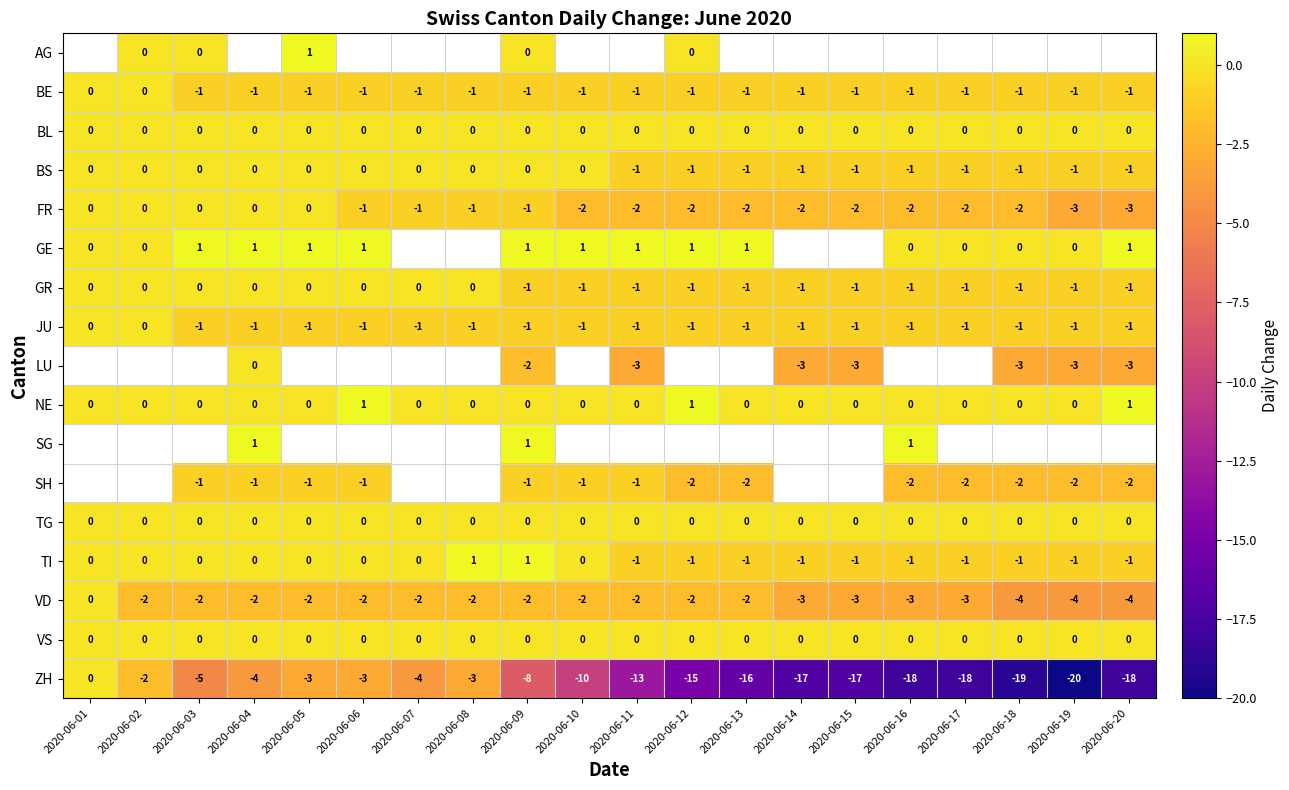

What is the sum of the FR values at 2020-06-16 and 2020-06-18?

-4